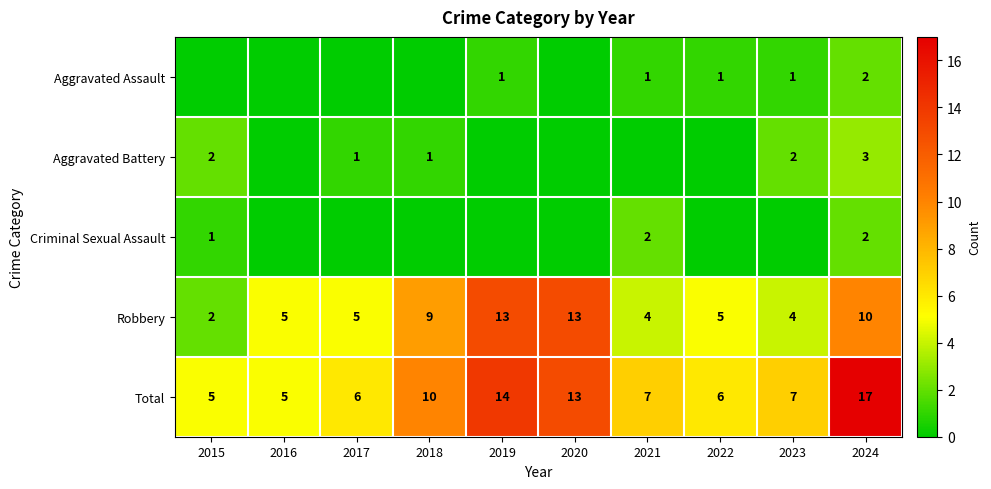

What is the difference between the maximum and minimum values in the Total series?

12